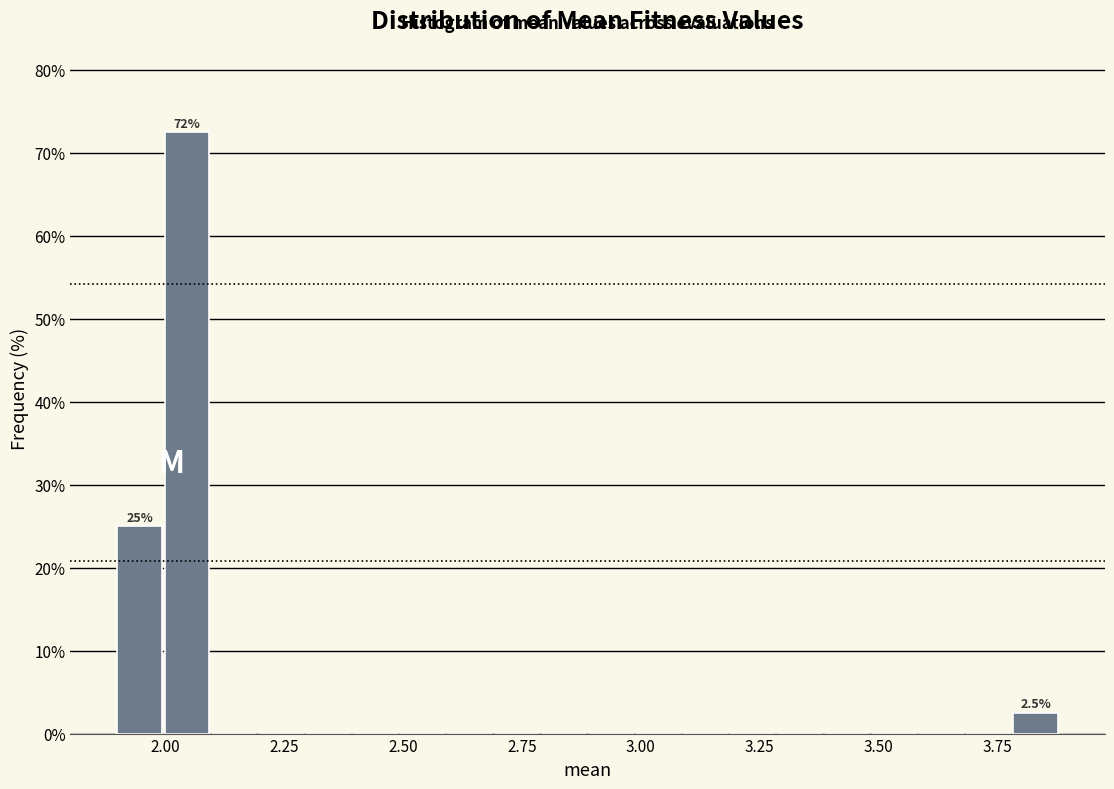

Read against the x-axis, roughly where is the centre of the tallest bar?

2.05